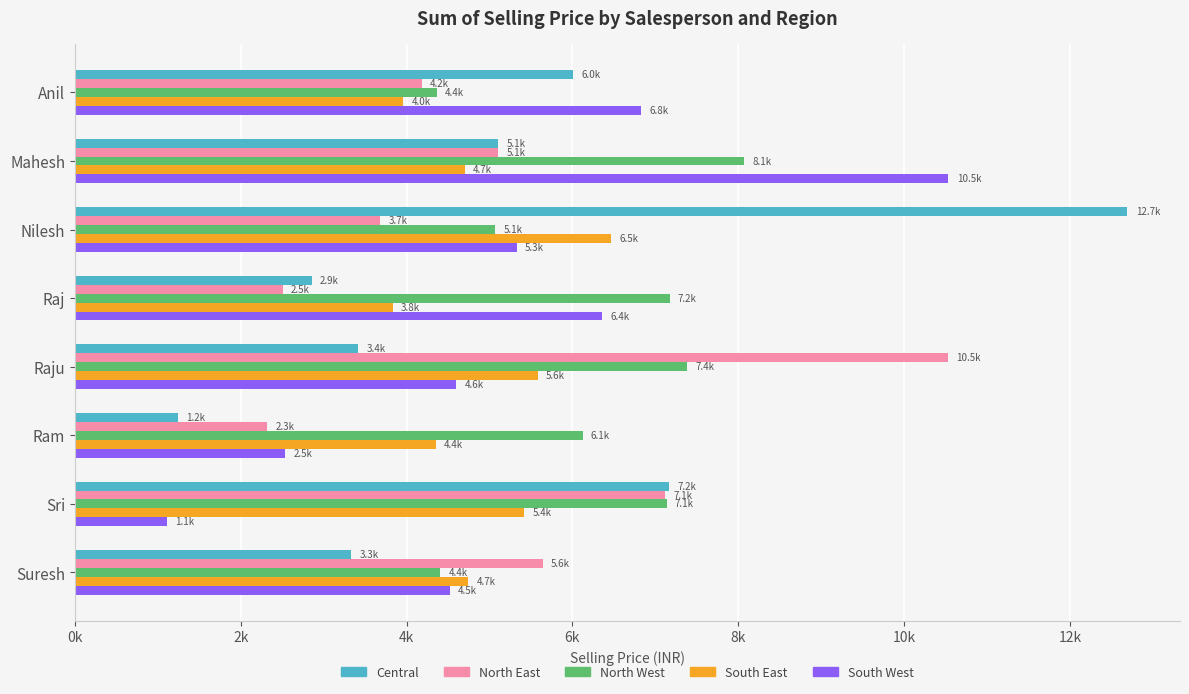

What are all the series names shown in the legend?

Central, North East, North West, South East, South West